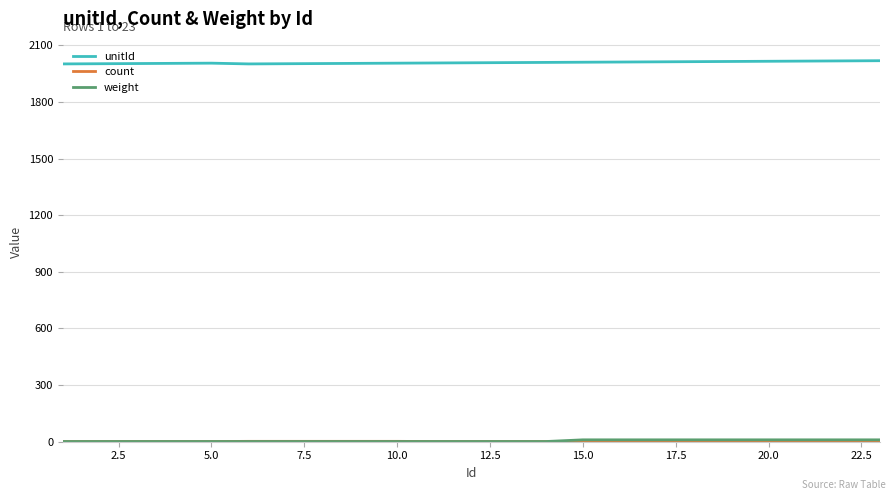

Does the chart display data point markers on the line(s)?

No